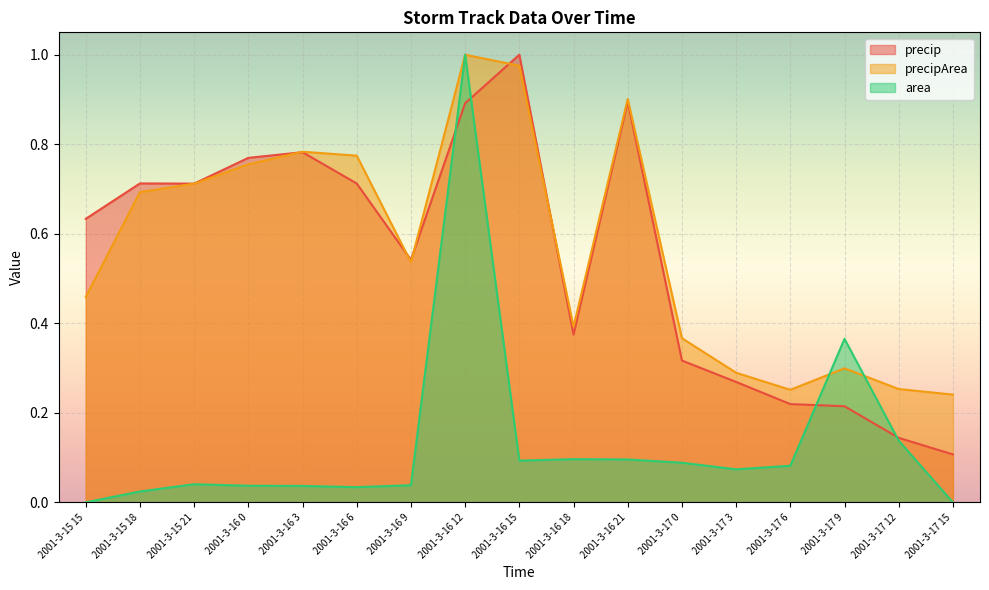

How many times do area and precipArea cross each other?

2